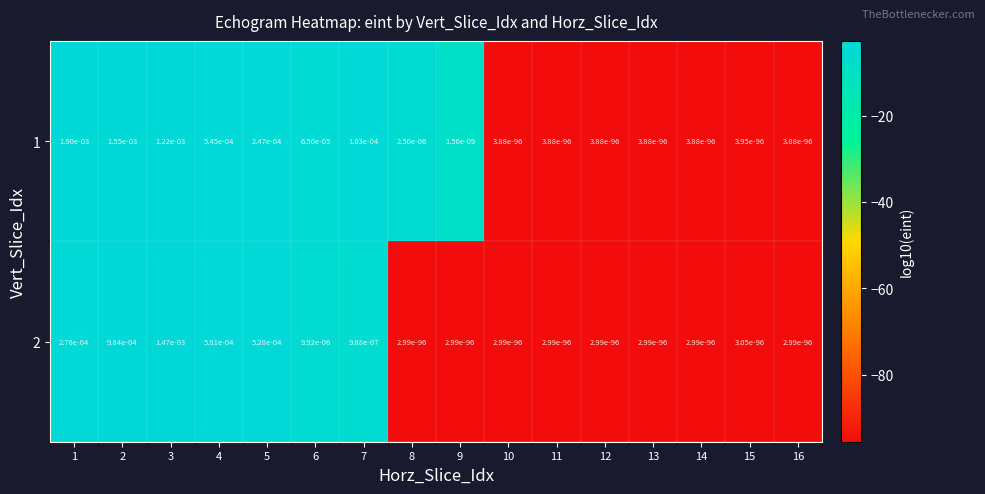

Is it true that 2 equals 0.0 at 16?

True